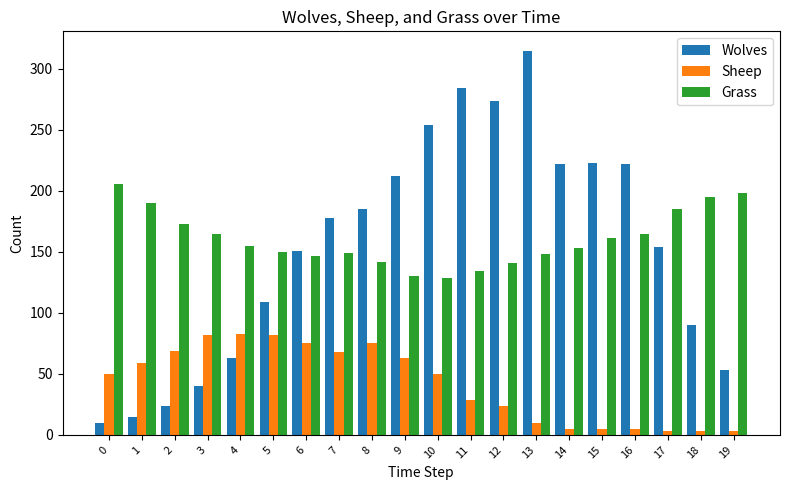

True or false: Wolves has a value of 173 at 5.

False